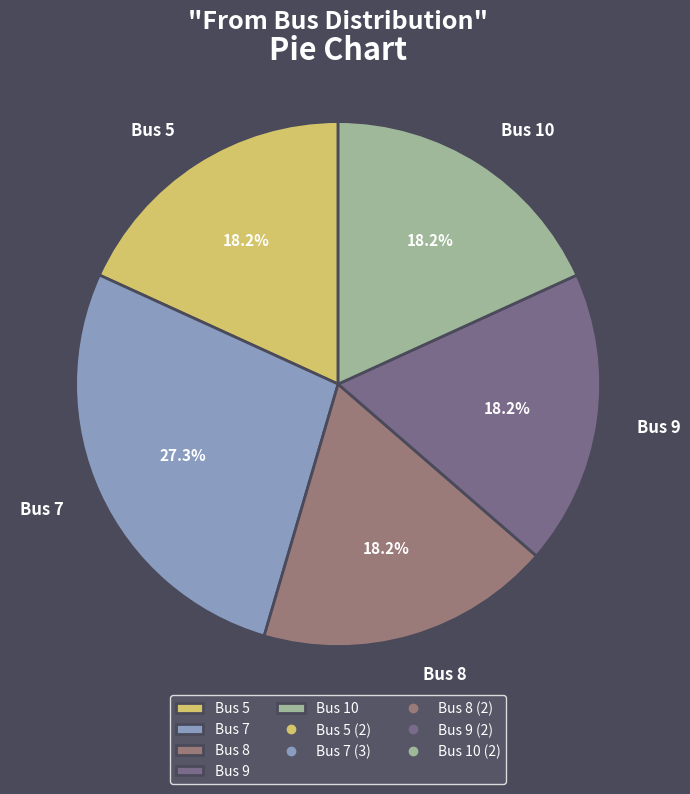

What is the largest slice in the pie chart?

Bus 7